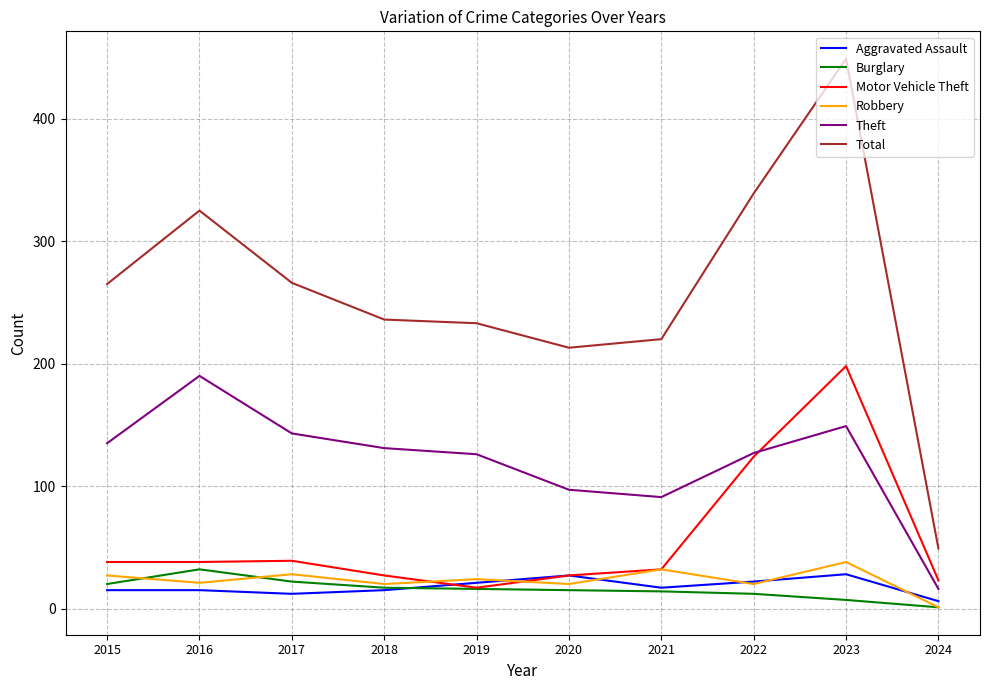

True or false: Burglary and Total intersect in this chart.

False